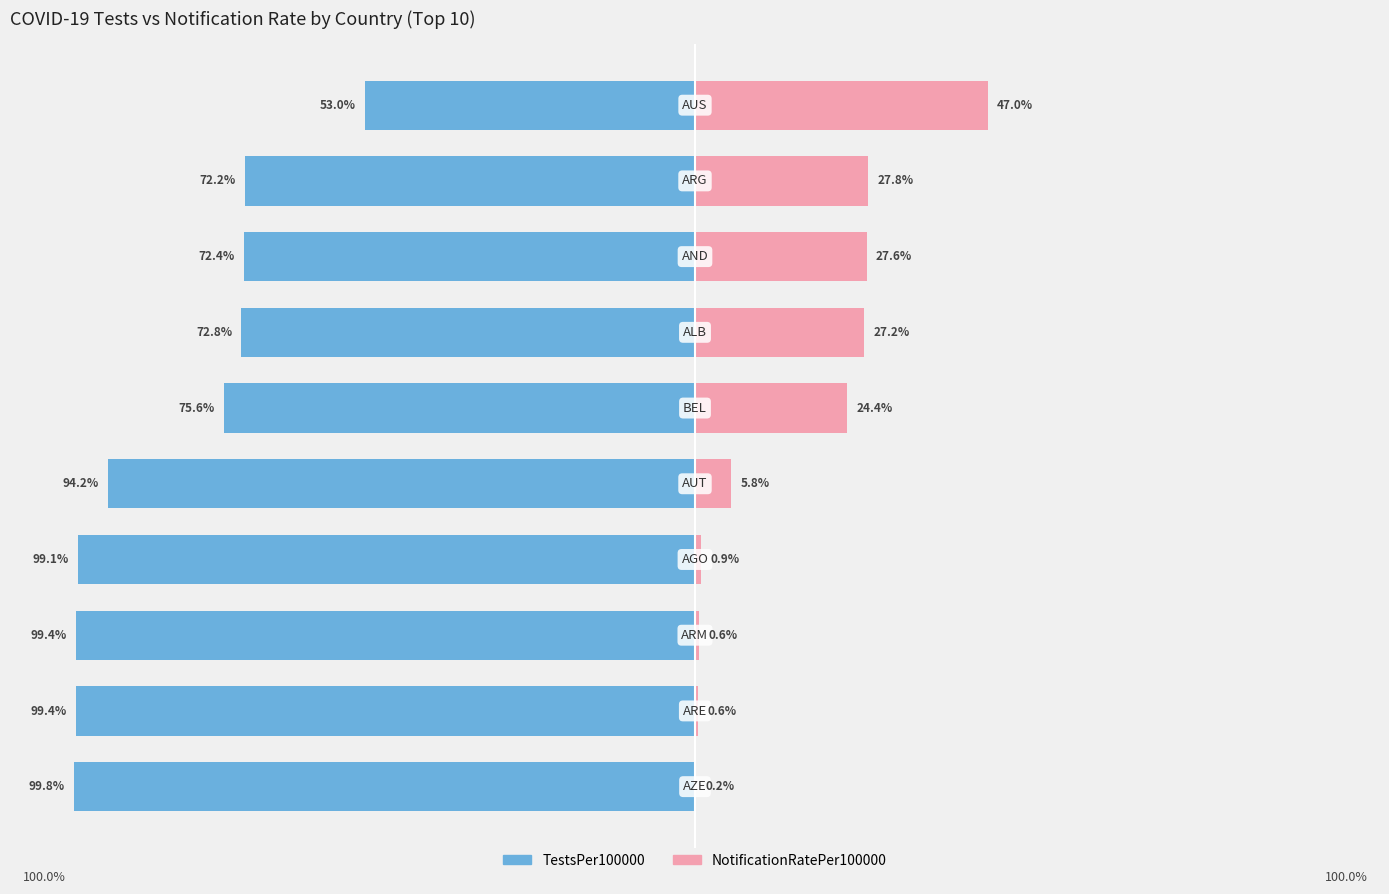

The TestsPer100000 series shows -99.4 at 1. True or false?

True